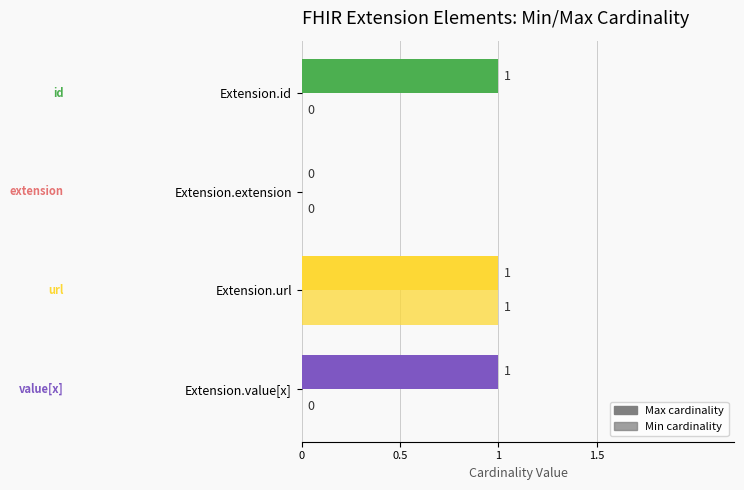

How many data points does each series have?

4